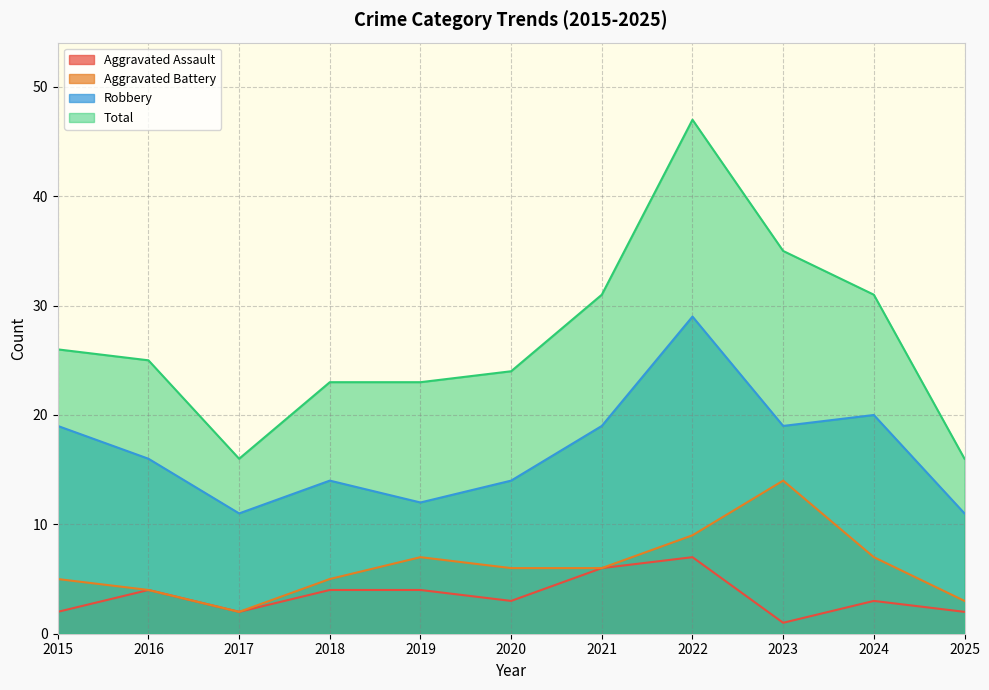

Does the chart display data point markers on the line(s)?

No